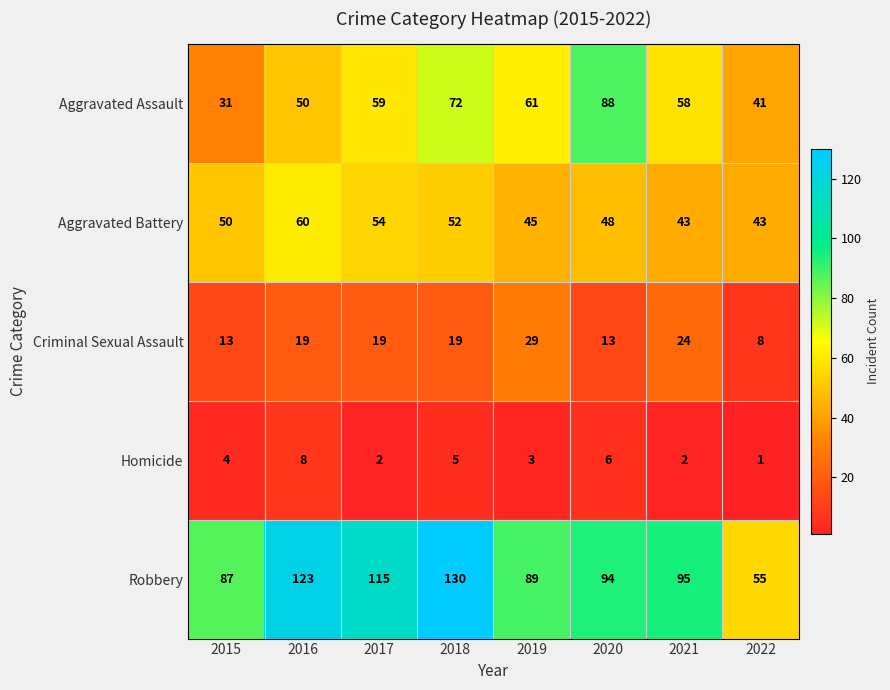

Read the Robbery value at 2018, to the nearest 10.

130